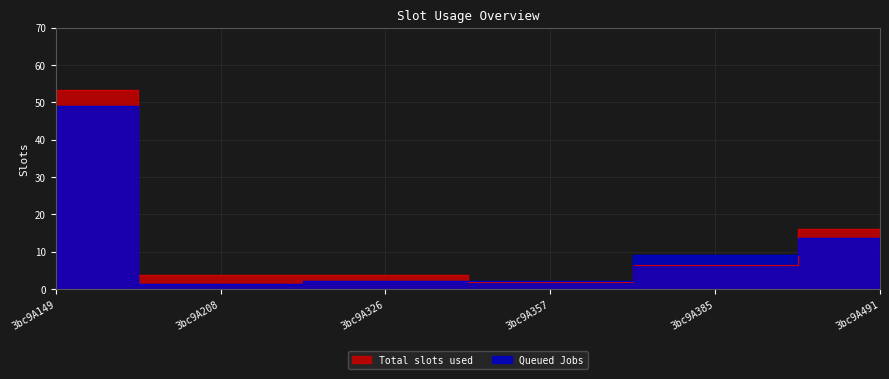

Reading left to right, what are all the values shown in this chart?

col_6: 3bc9A149=53.2	3bc9A208=3.7	3bc9A326=3.8	3bc9A357=1.7	3bc9A385=6.3	3bc9A491=16.0
col_7: 3bc9A149=48.9	3bc9A208=1.3	3bc9A326=2.1	3bc9A357=2.1	3bc9A385=9.0	3bc9A491=13.6